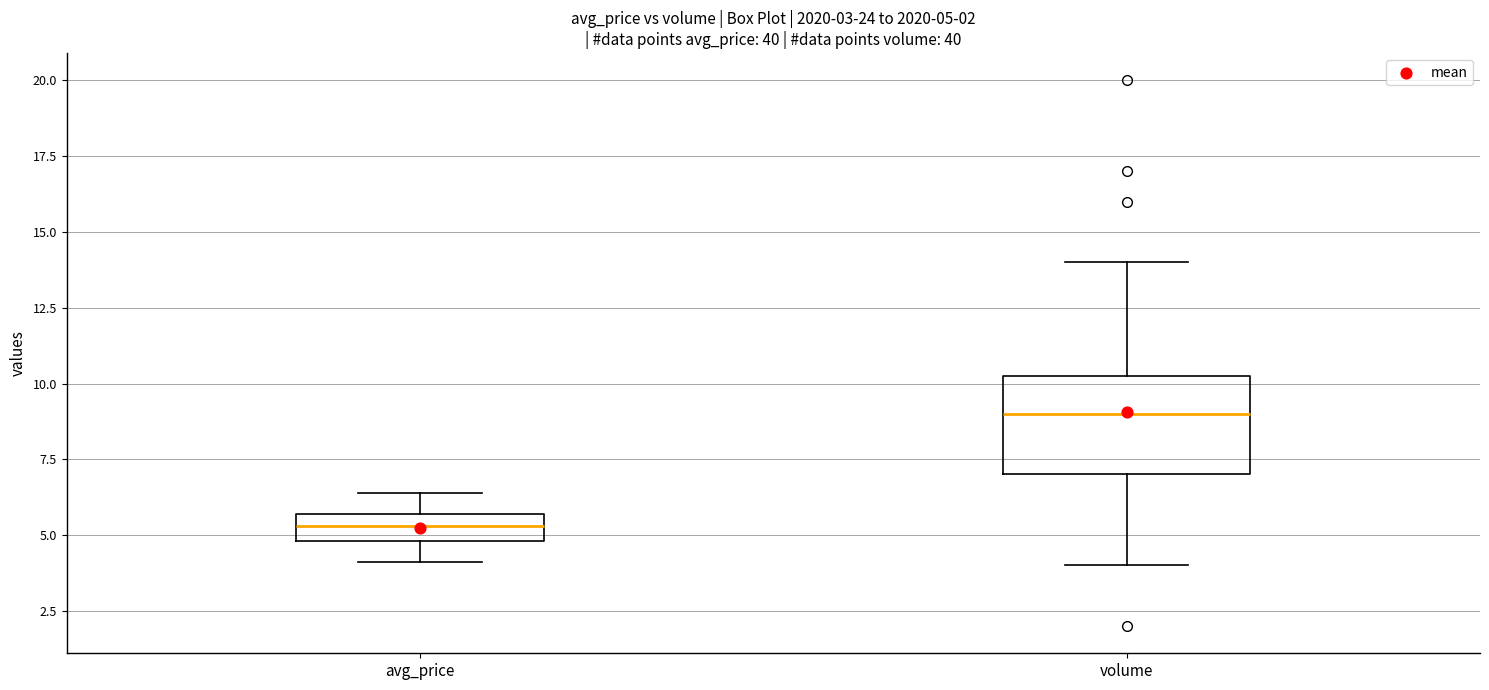

Which box's median line is the lowest?

avg_price